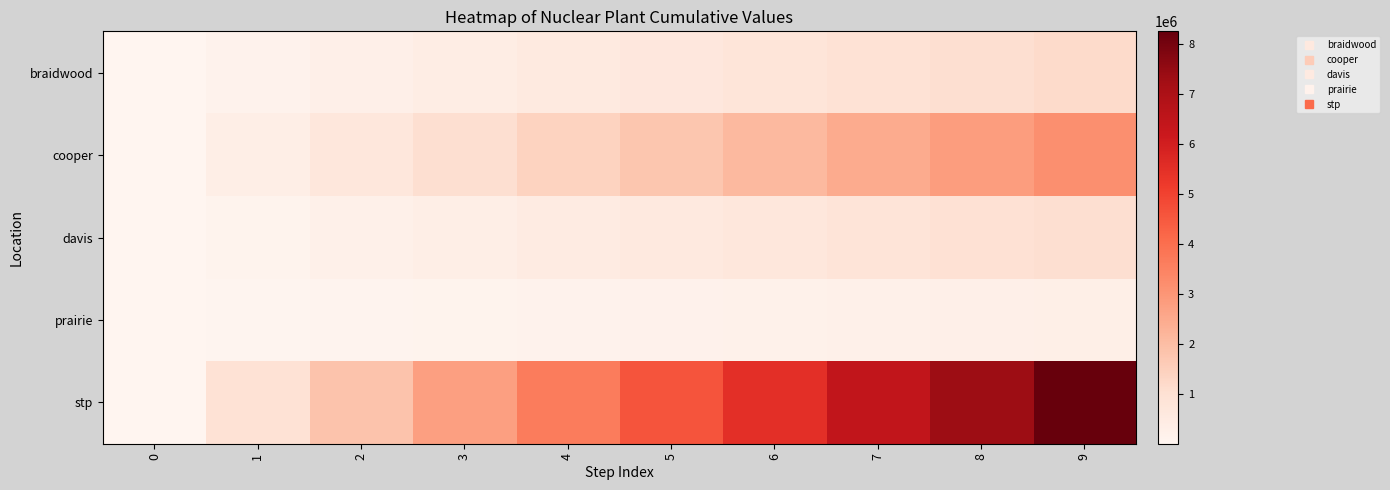

Rank the series at 0 from lowest to highest value.

braidwood, cooper, davis, prairie, stp